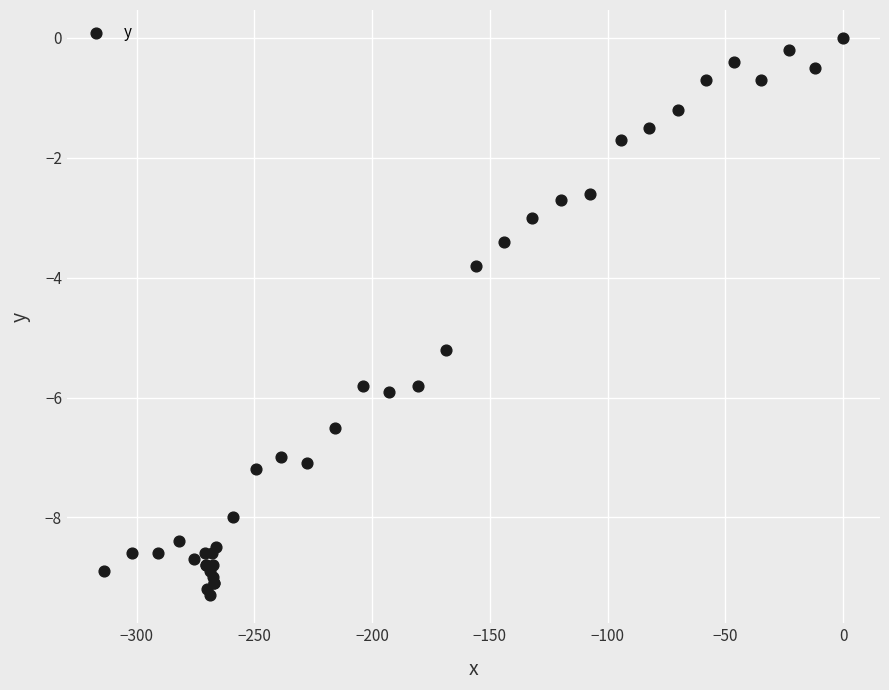

What Y value in the scatter plot is closest to -4?

-3.8